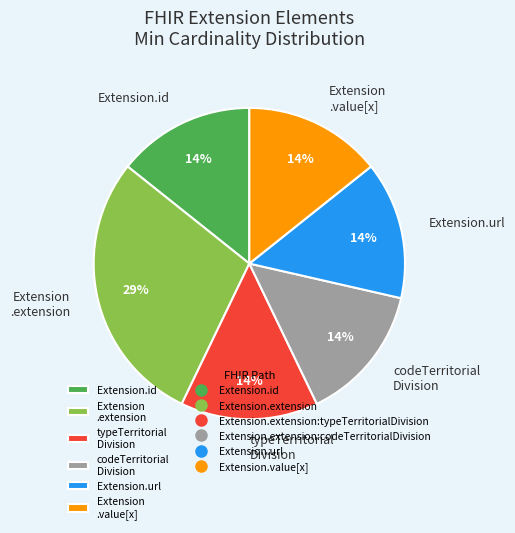

What is the largest slice in the pie chart?

Extension .extension